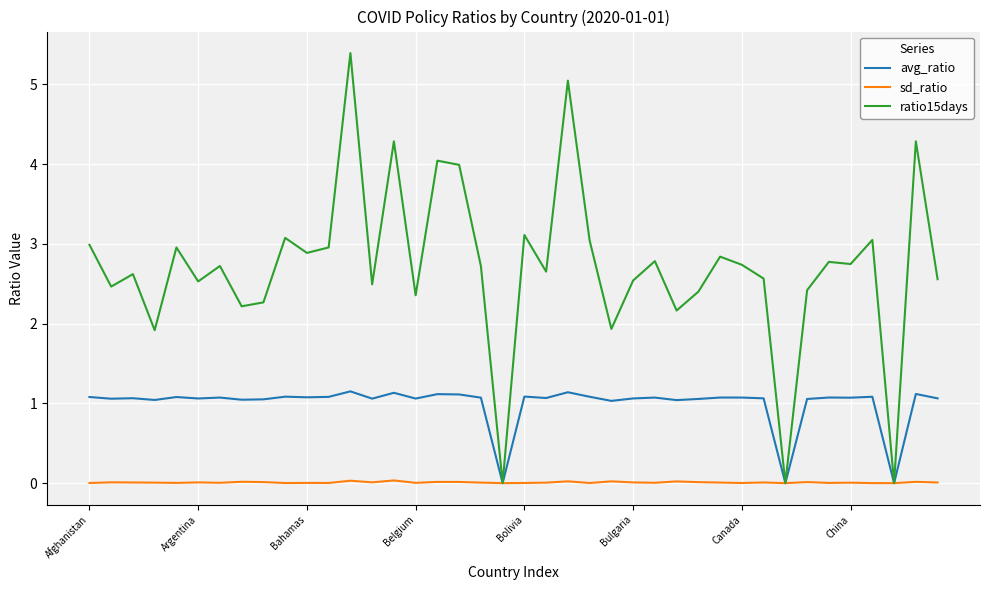

Rank the series by their maximum value, from highest to lowest.

ratio15days, avg_ratio, sd_ratio